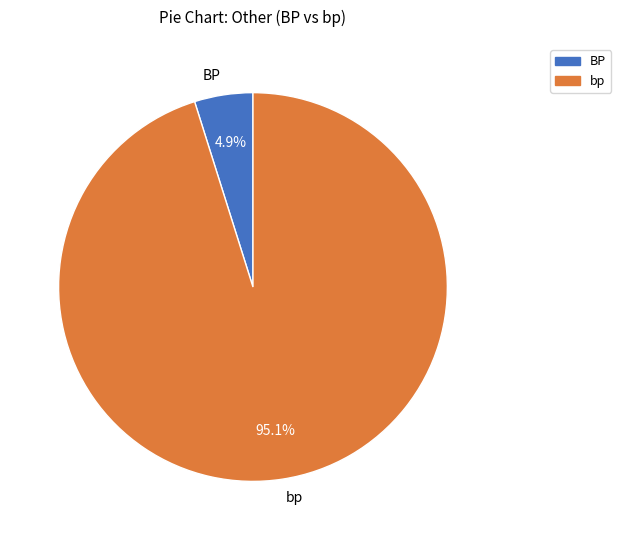

Does bp represent more than half of the total?

Yes